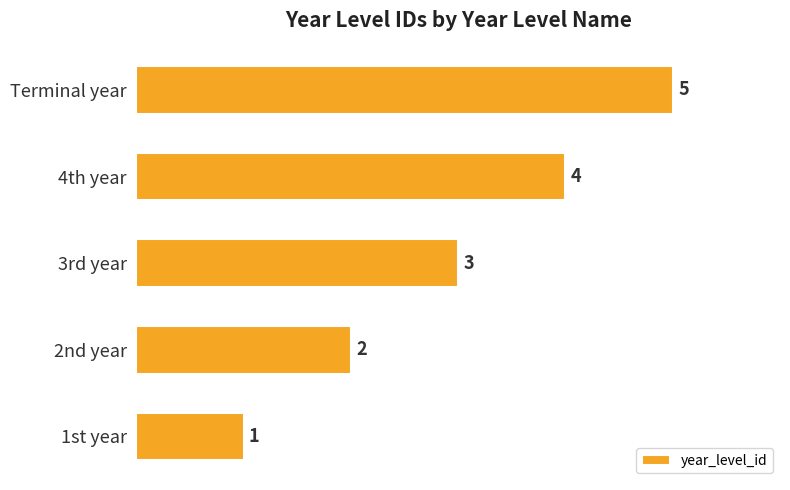

What is the difference between the second highest and minimum values?

3